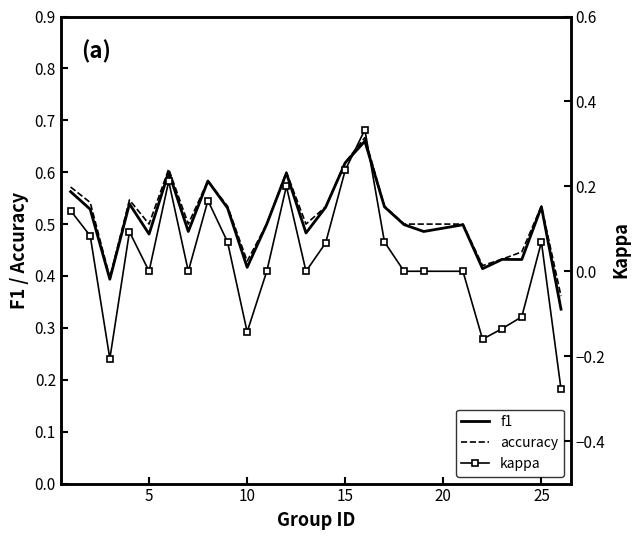

What is the difference between the maximum and minimum values in the kappa series?

0.6